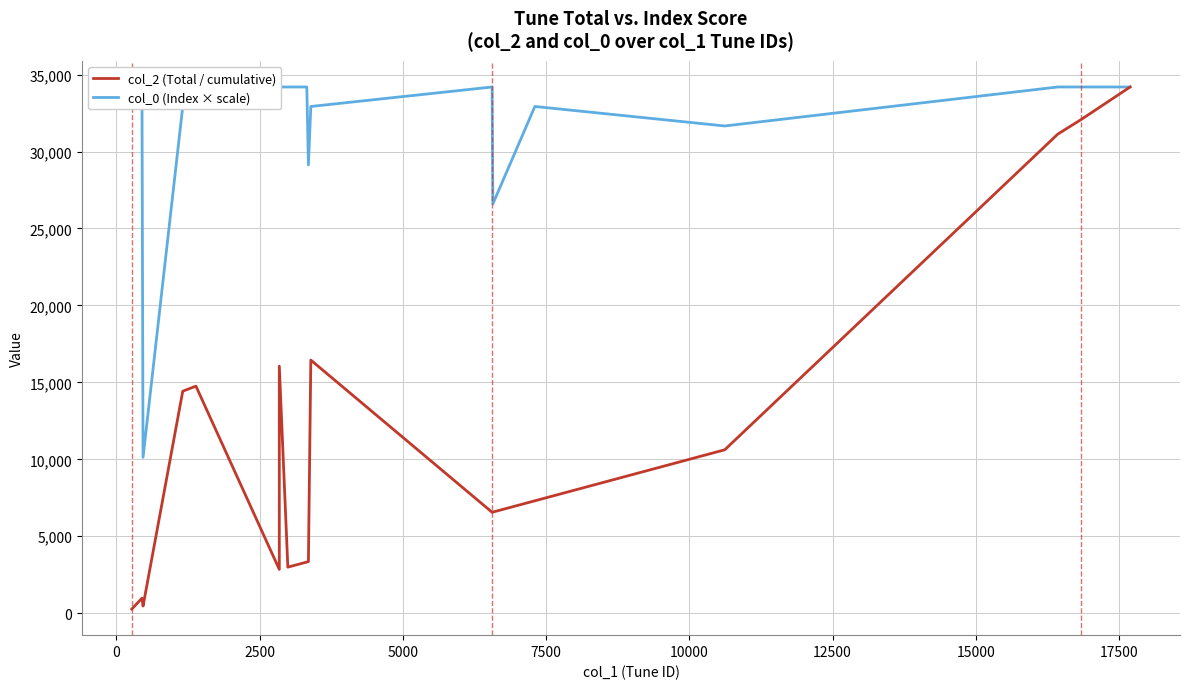

Rank the series by their average value, from lowest to highest.

col_2 (Total / cumulative), col_0 (Index × scale)